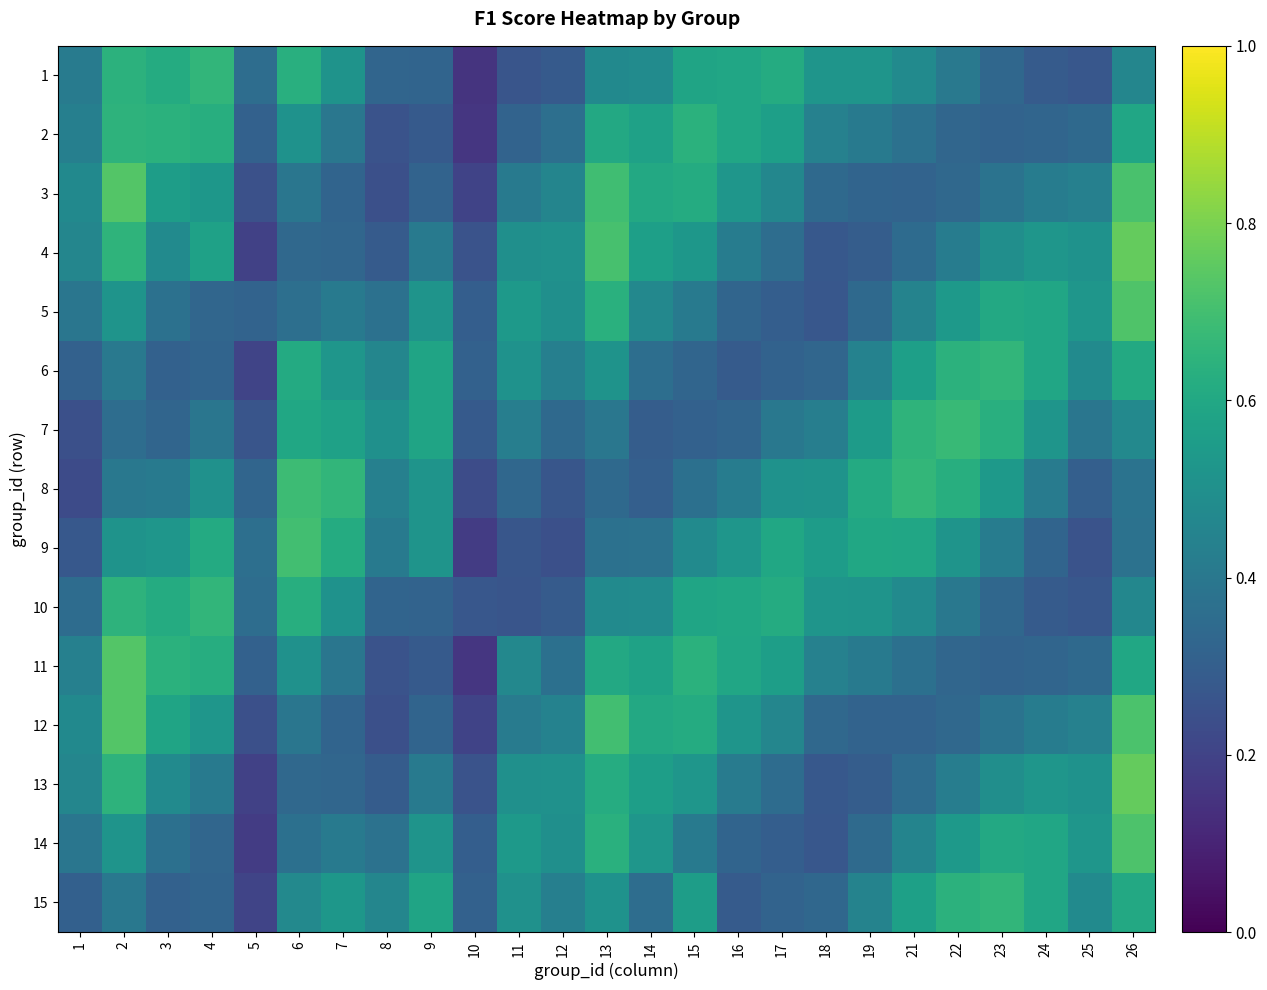

Between 3 and 5, which series saw the biggest shift?

12